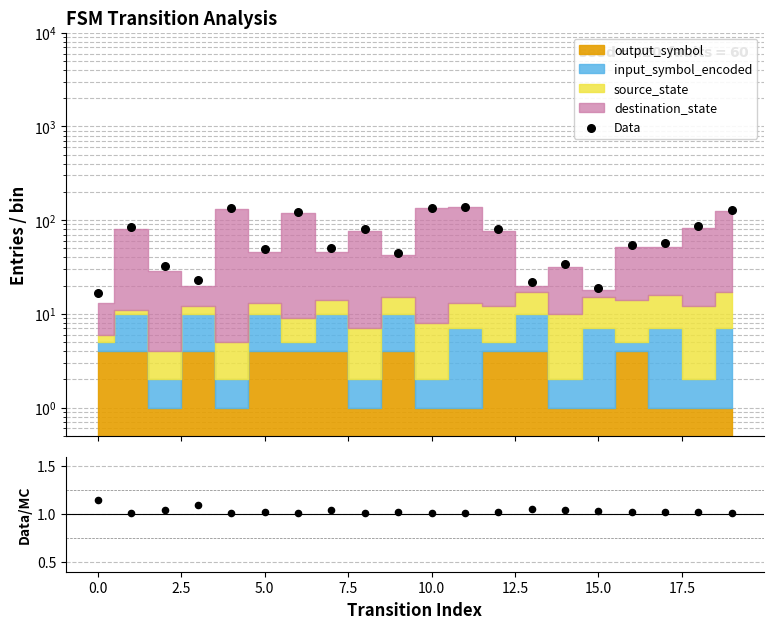

Which series contains the highest Y value?

Data